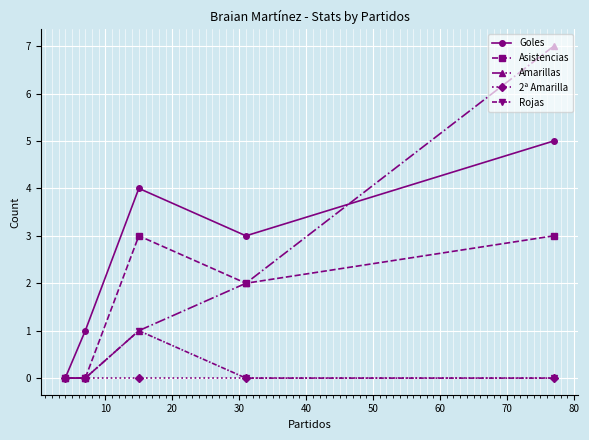

Which series has the largest range (max minus min)?

Amarillas